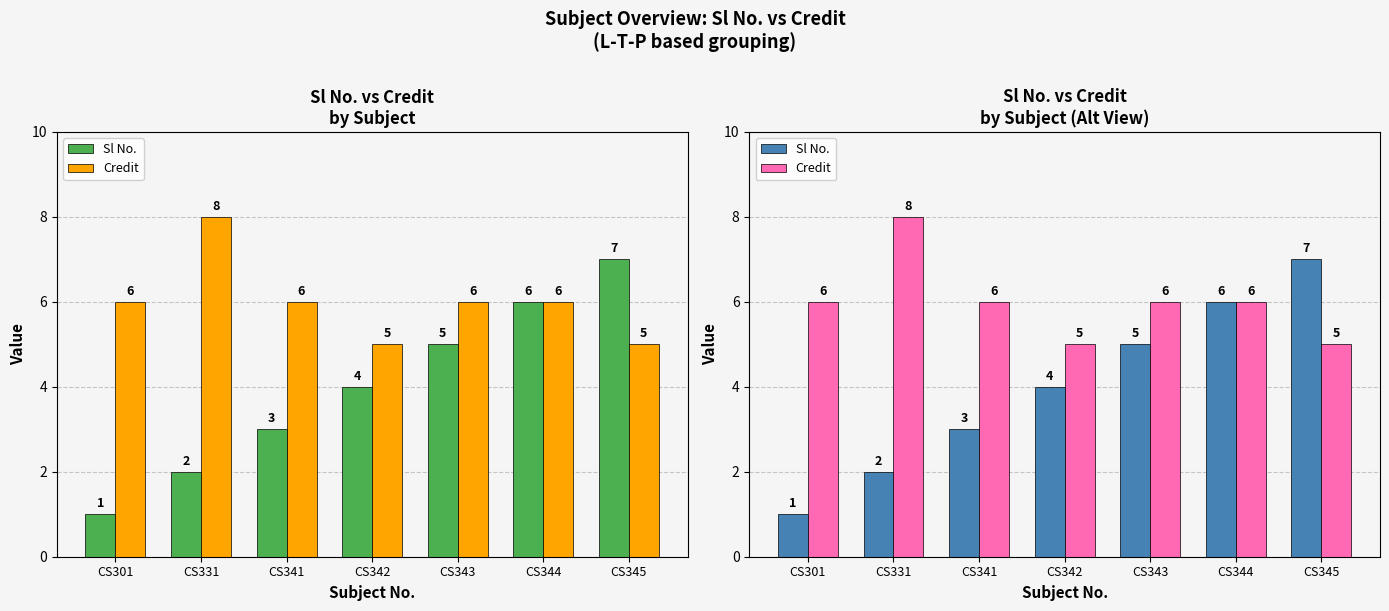

Read the Sl No. value at CS341.

3